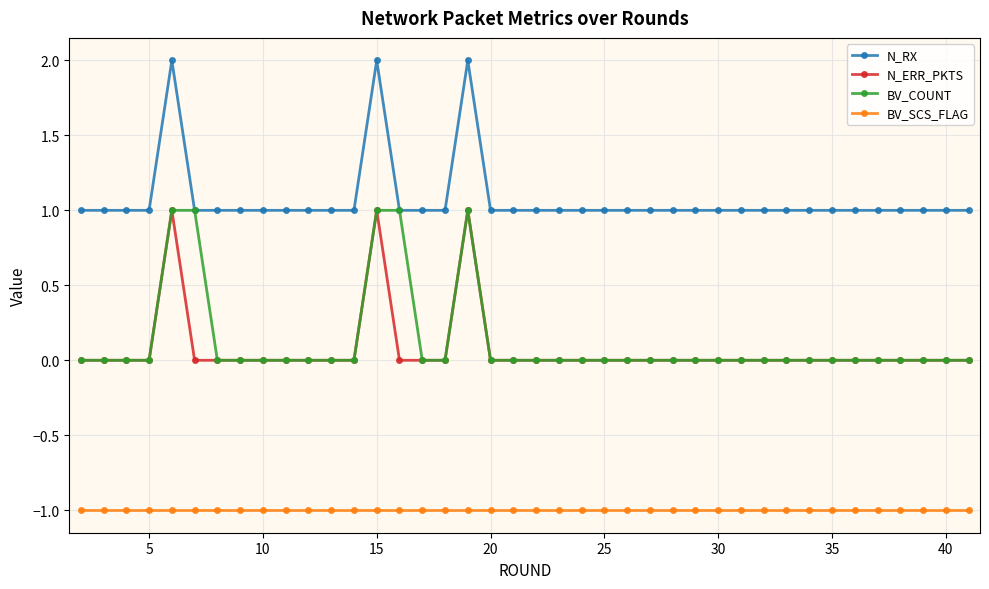

True or false: N_RX and BV_SCS_FLAG cross at least once.

False